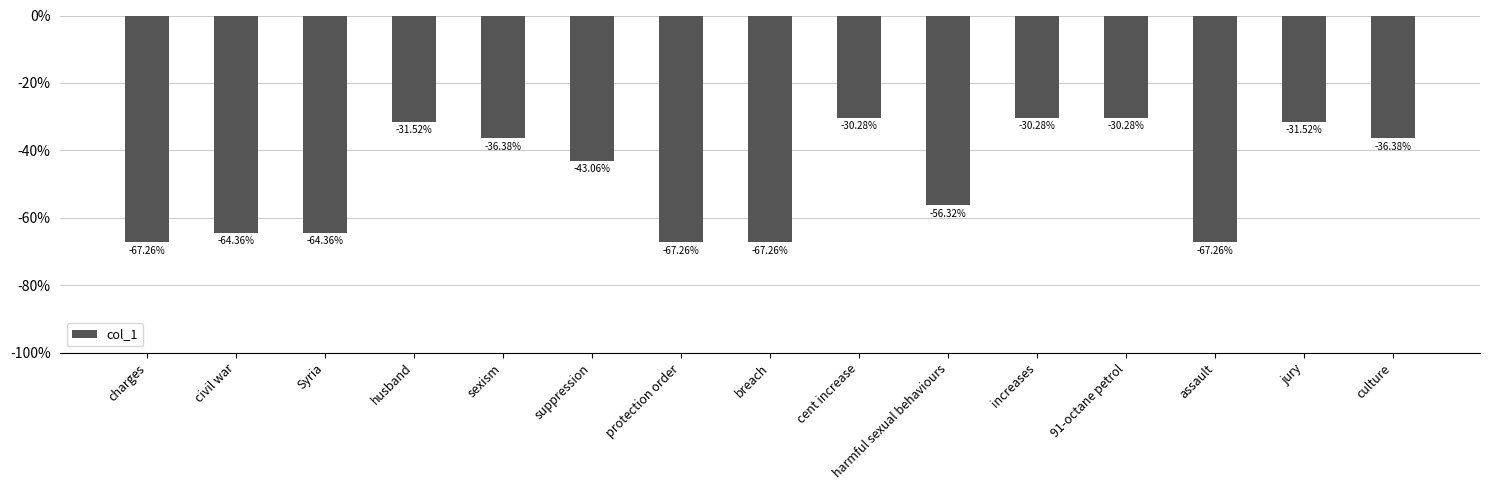

List the labels in order of value, smallest first.

charges, protection order, breach, assault, civil war, Syria, harmful sexual behaviours, suppression, sexism, culture, husband, jury, cent increase, increases, 91-octane petrol